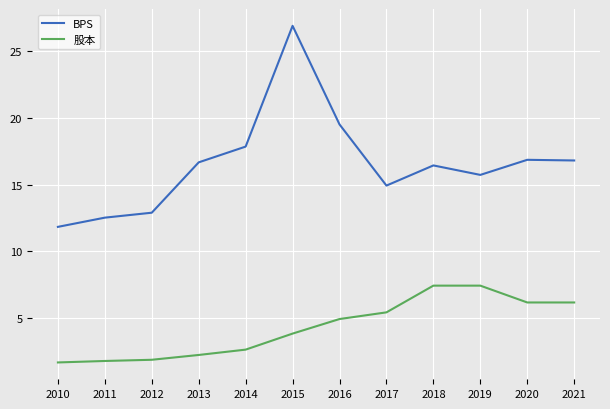

What is the lowest value of the BPS series?

11.8